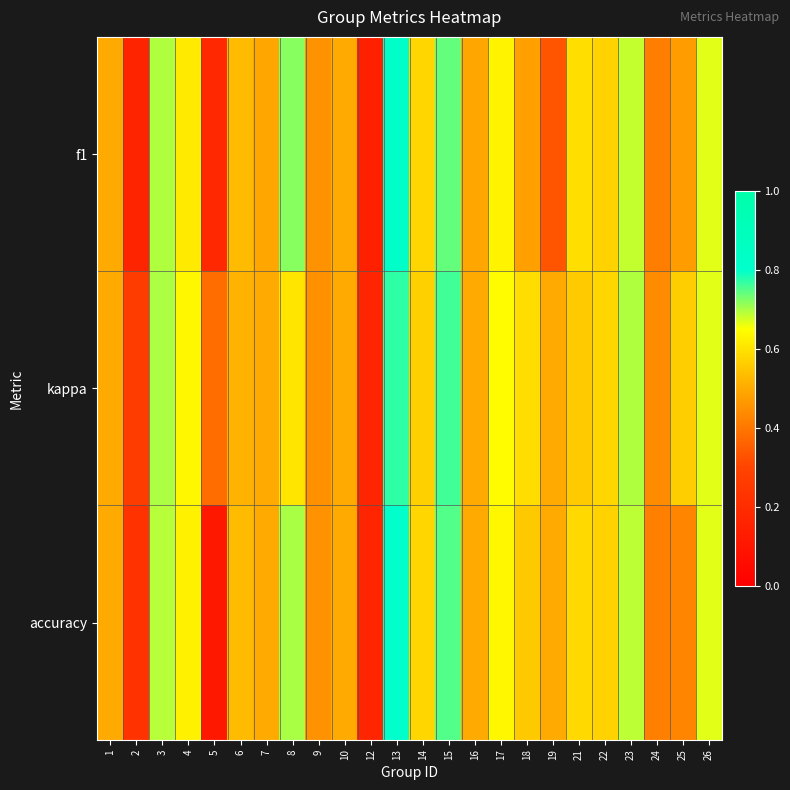

How many distinct data groups are displayed?

3